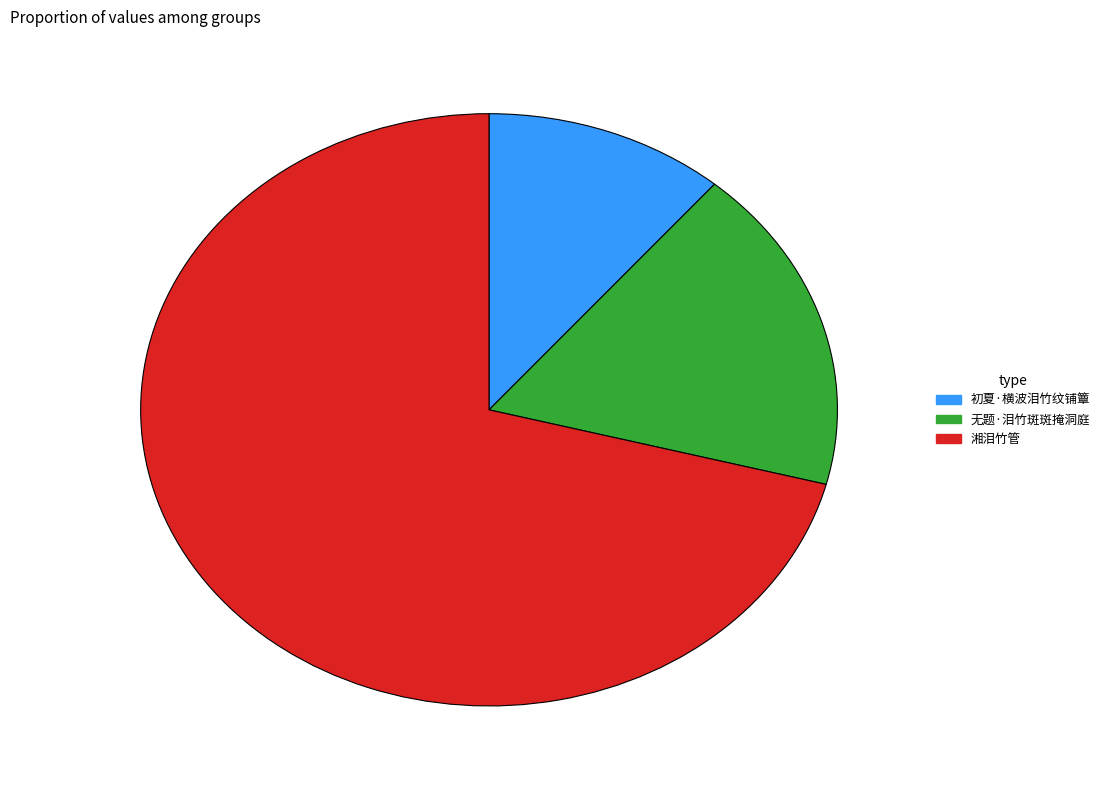

Rank the categories by value from lowest to highest.

初夏·横波泪竹纹铺簟, 无题·泪竹斑斑掩洞庭, 湘泪竹管